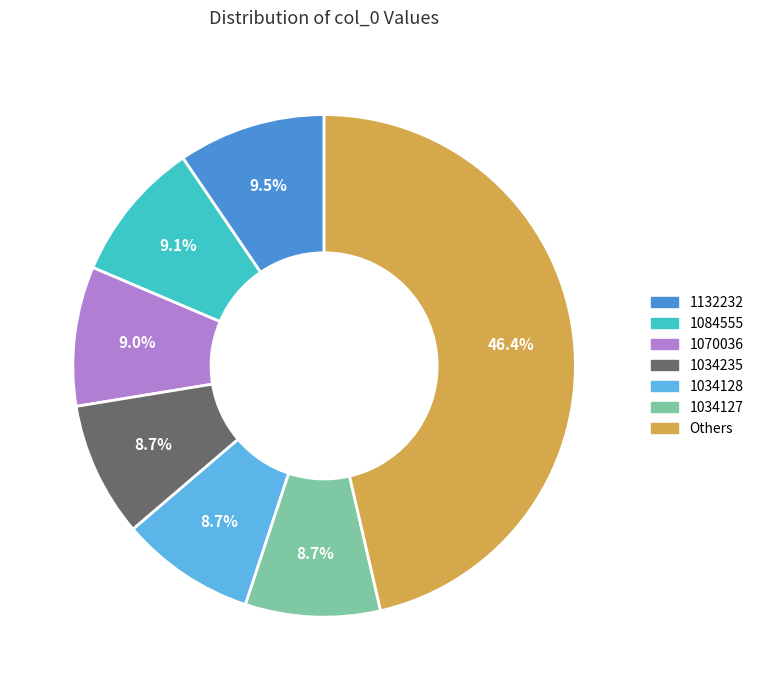

Between 1084555 and Others, which is larger?

Others